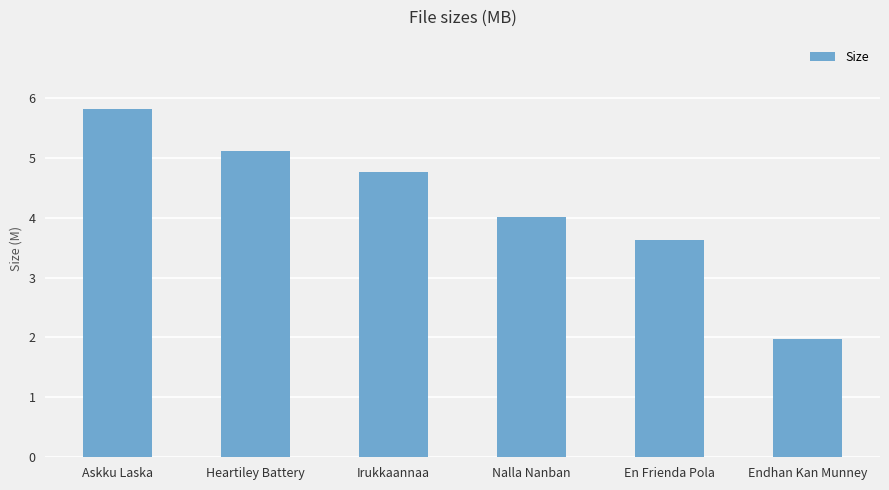

Reading right to left, what are all the values shown in this chart?

2.0	3.6	4.0	4.8	5.1	5.8